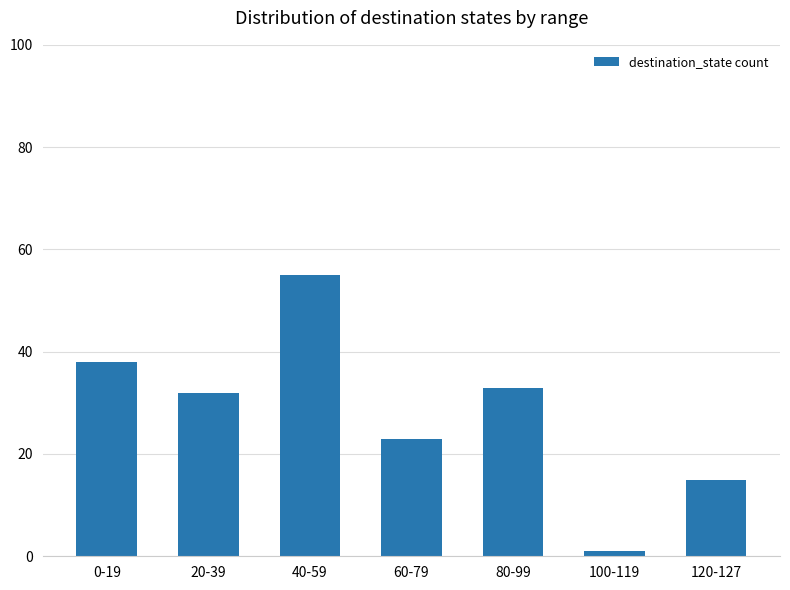

Where does the data first go above 32?

0-19